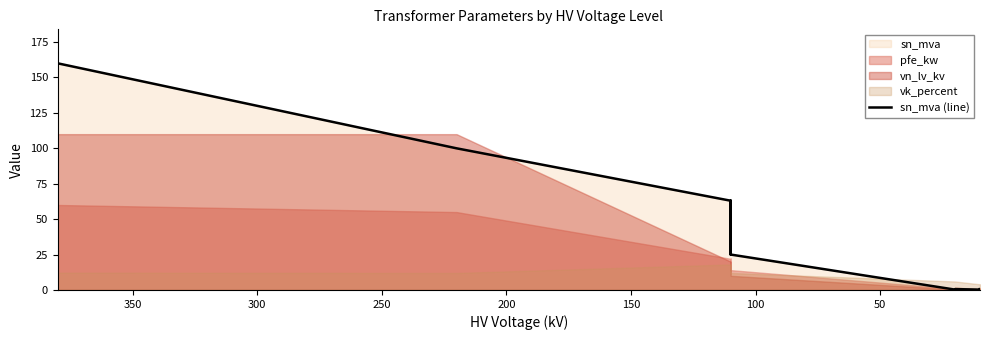

Does the chart display data point markers on the line(s)?

No